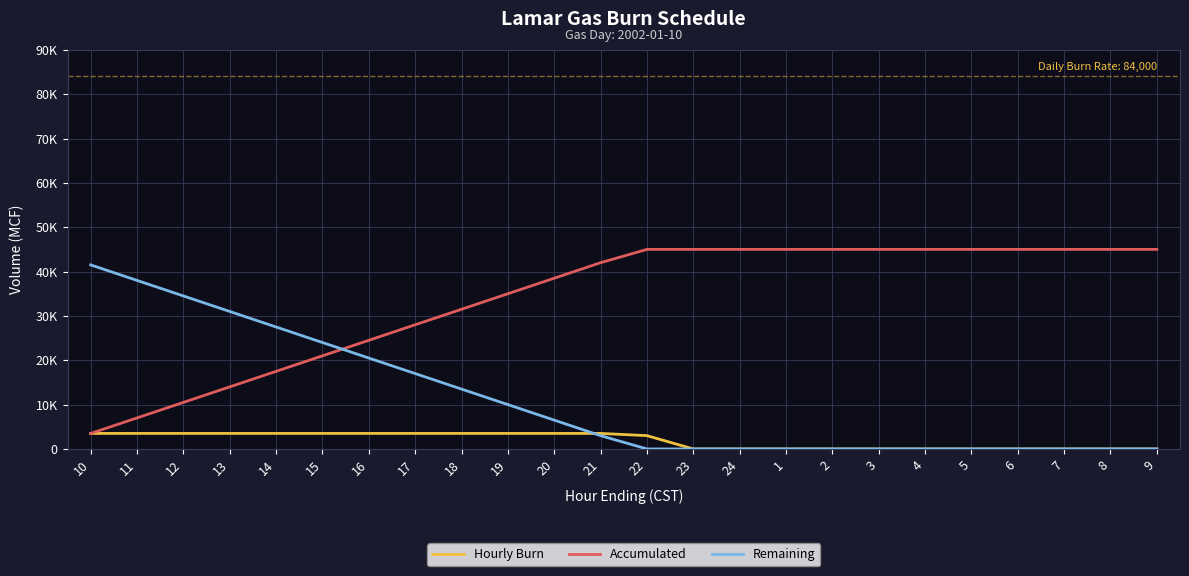

What is the total value across all series at 9?

45000